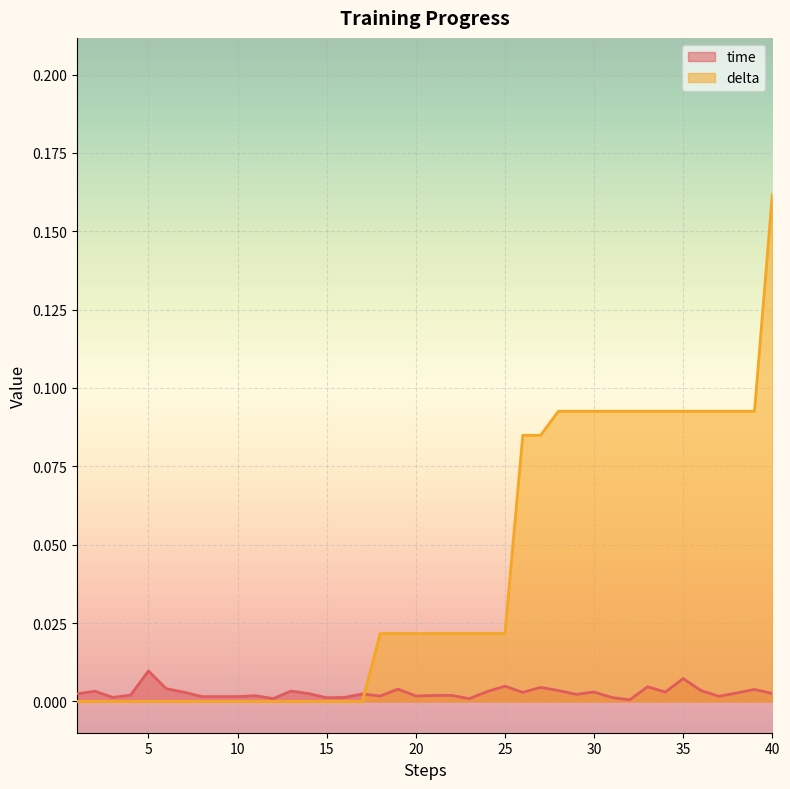

Rank the categories by time value from lowest to highest.

32, 23, 12, 15, 31, 3, 16, 10, 9, 8, 37, 18, 20, 11, 21, 22, 4, 29, 17, 1, 14, 40, 38, 26, 7, 30, 34, 24, 2, 13, 28, 36, 39, 19, 6, 27, 33, 25, 35, 5